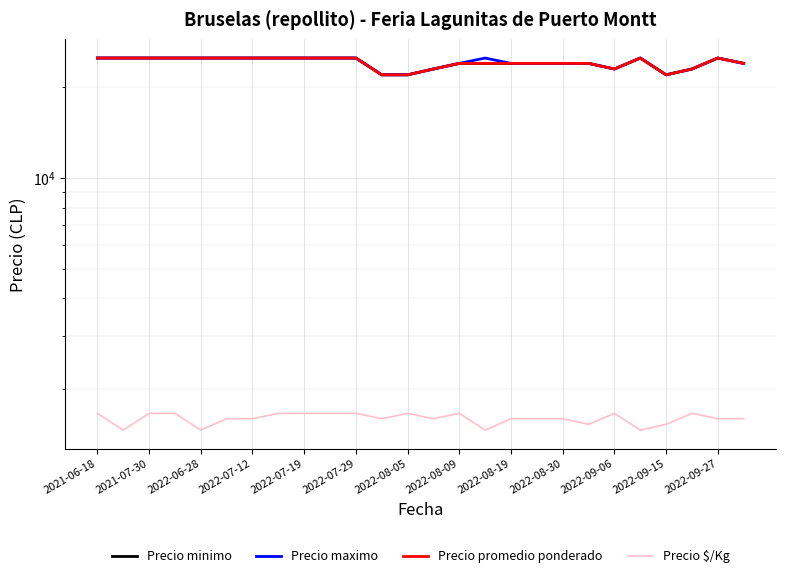

At which label does Precio maximo reach its minimum?

2022-09-15